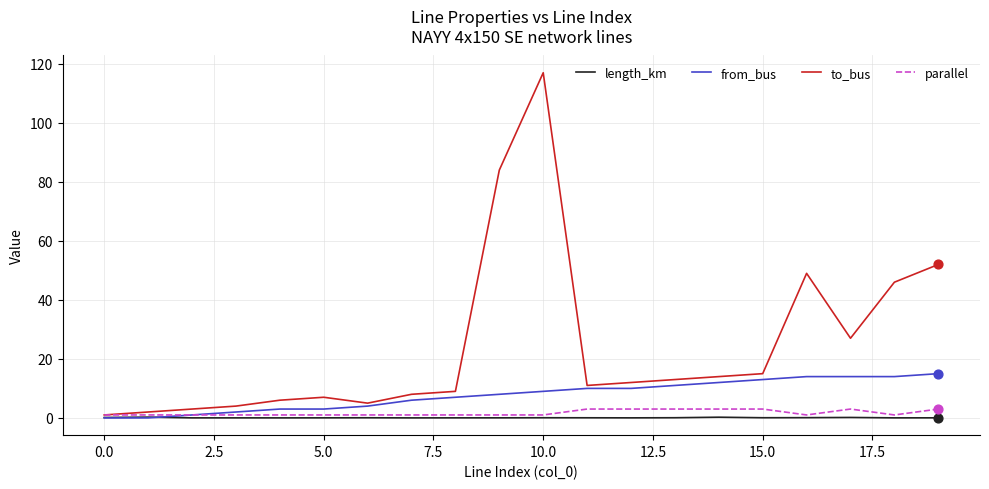

Which series has the largest range (max minus min)?

to_bus